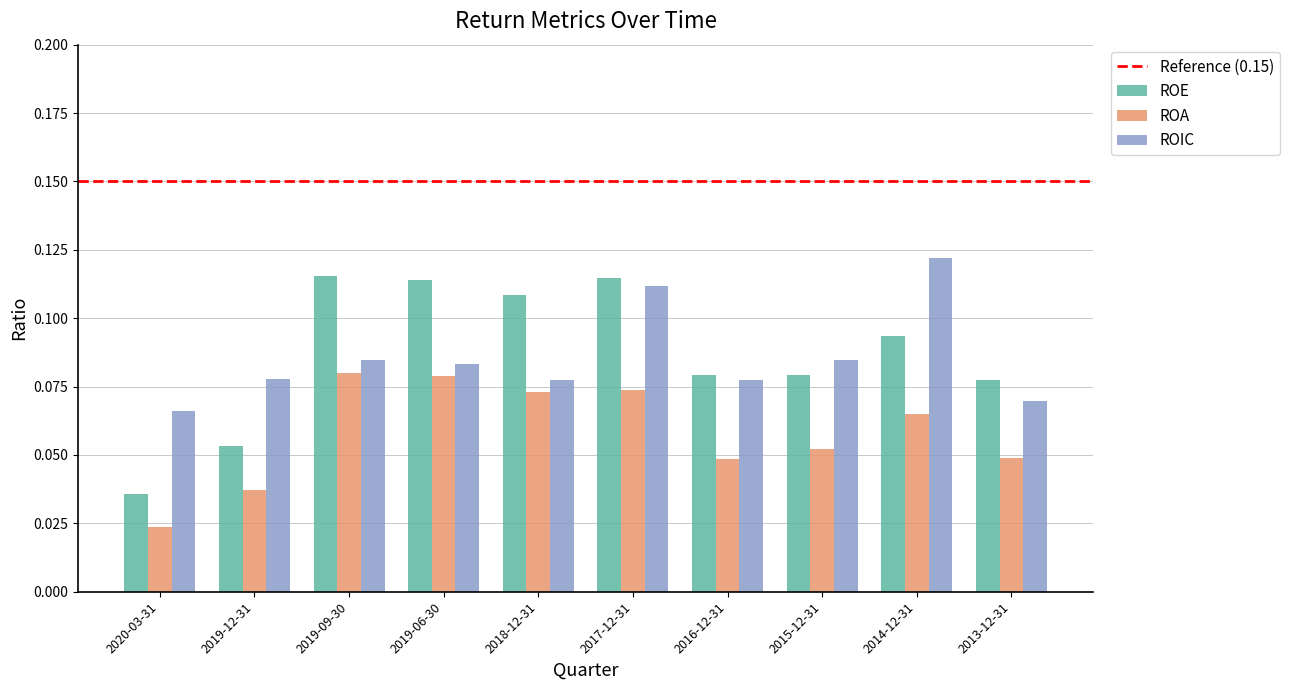

At which label does ROIC reach its peak?

2014-12-31